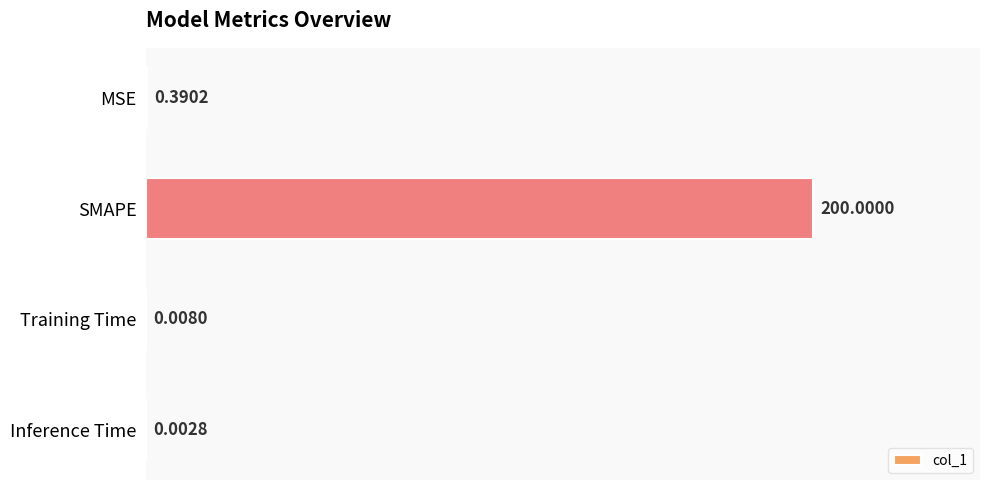

What is the sum of all values?

200.4